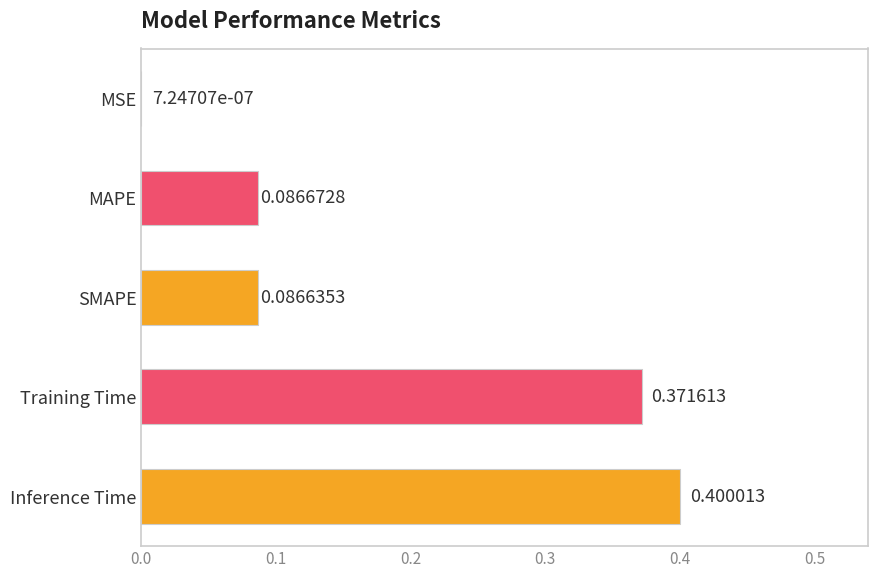

Are the bars horizontal?

Yes